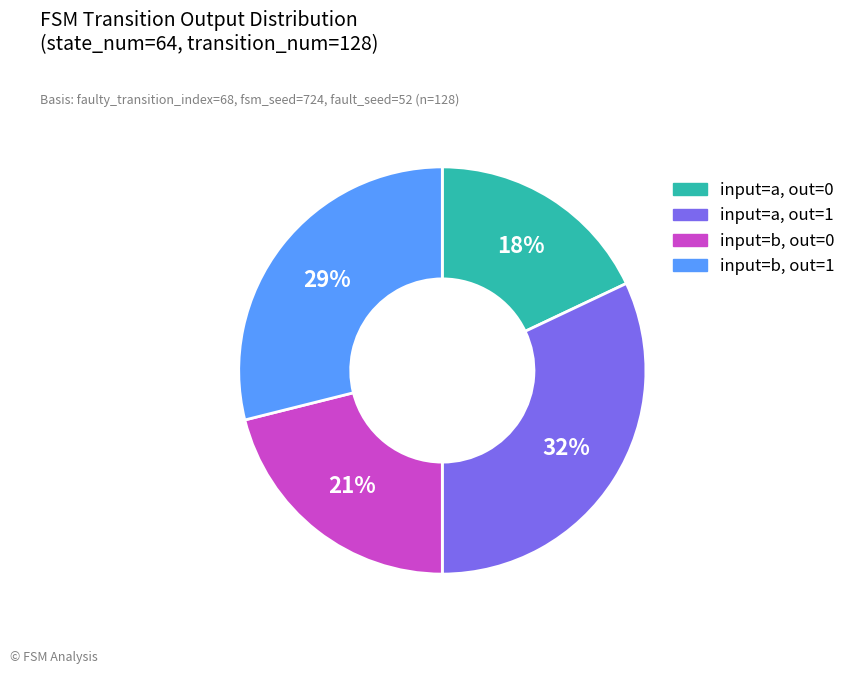

To the nearest percent, what is the average slice percentage?

25%